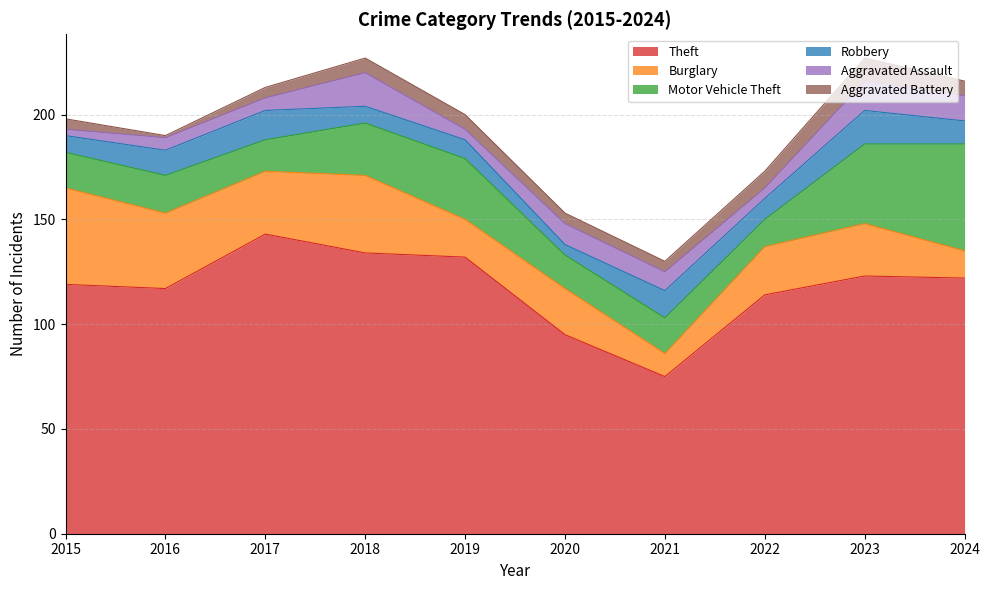

How many values in the Motor Vehicle Theft series are below 18?

5